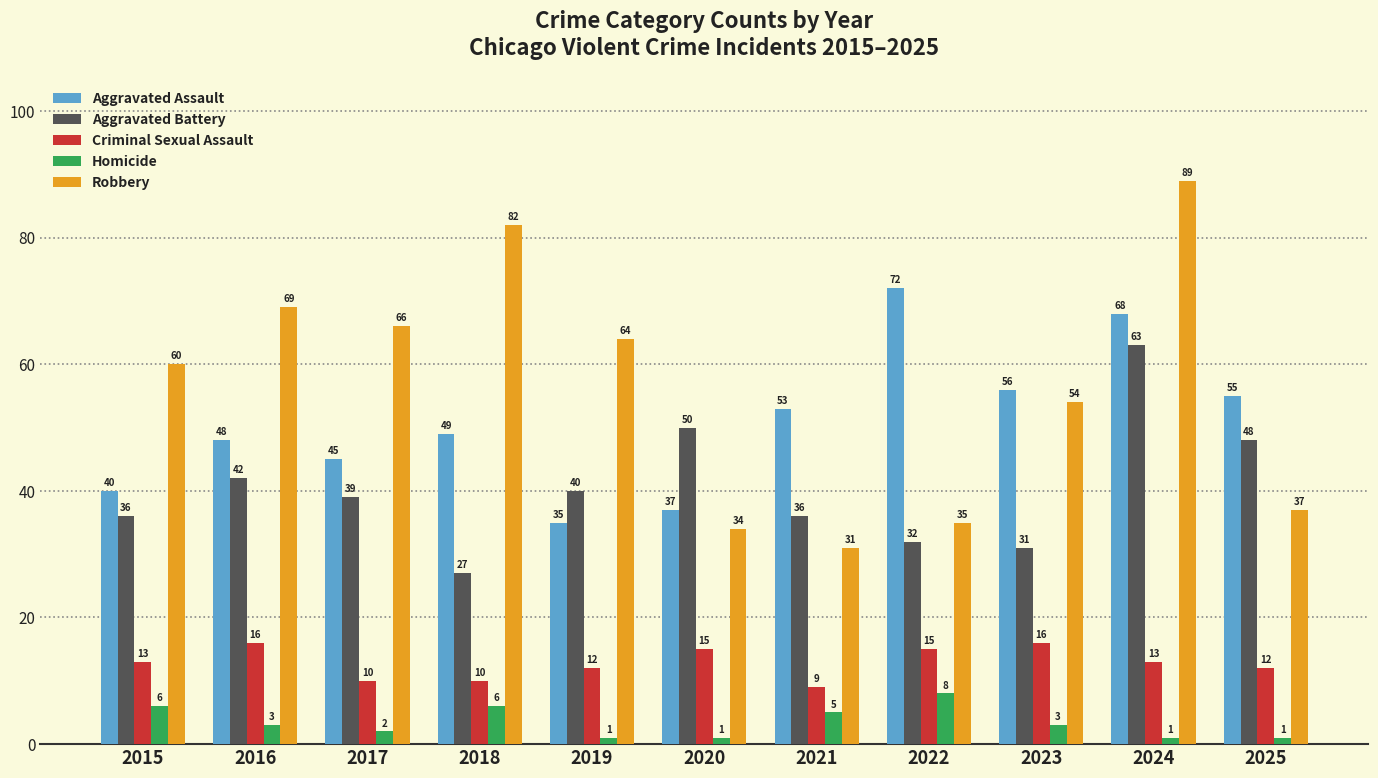

Which series has the widest spread of values?

Robbery